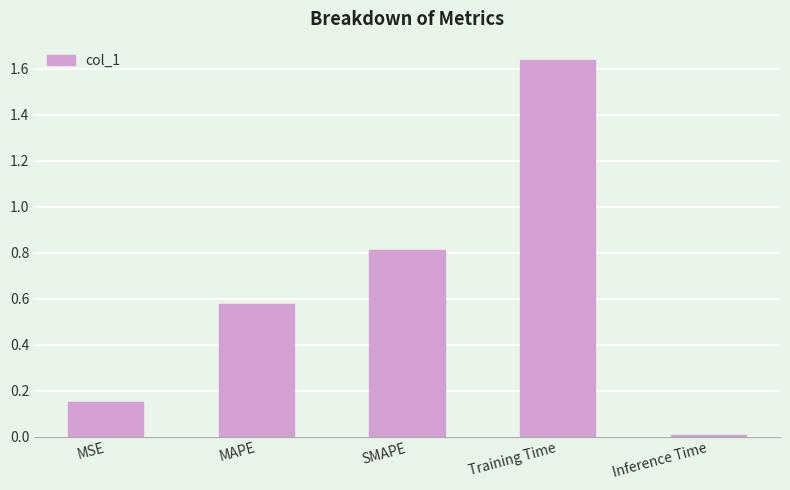

True or false: the data shows 1.5 at SMAPE.

False